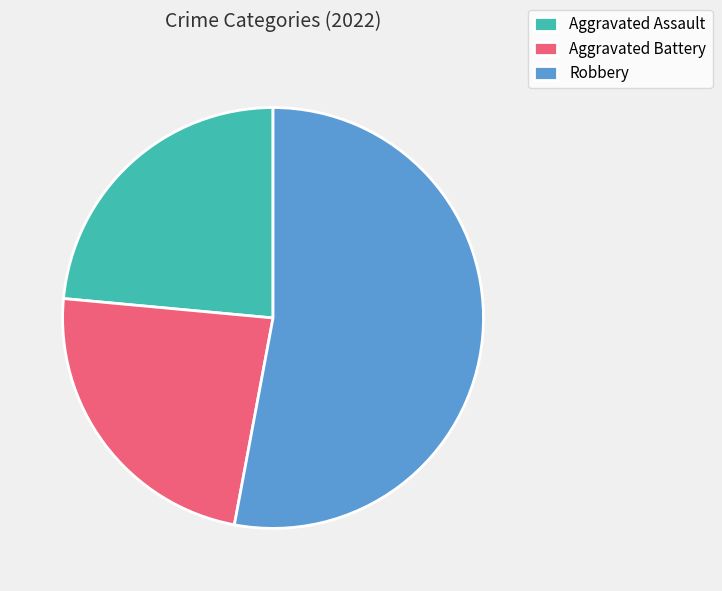

True or false: Robbery accounts for 53% of the total.

True